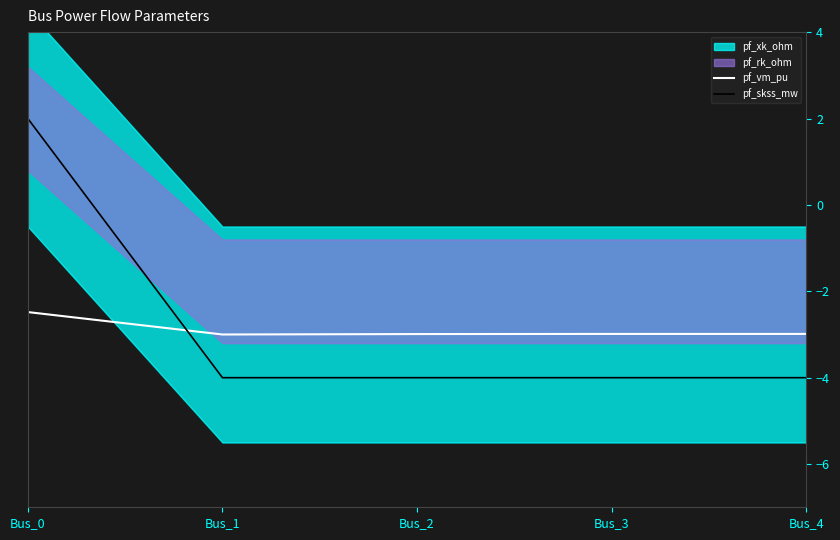

Rank the series by their average value, from highest to lowest.

pf_skss_mw, pf_vm_pu